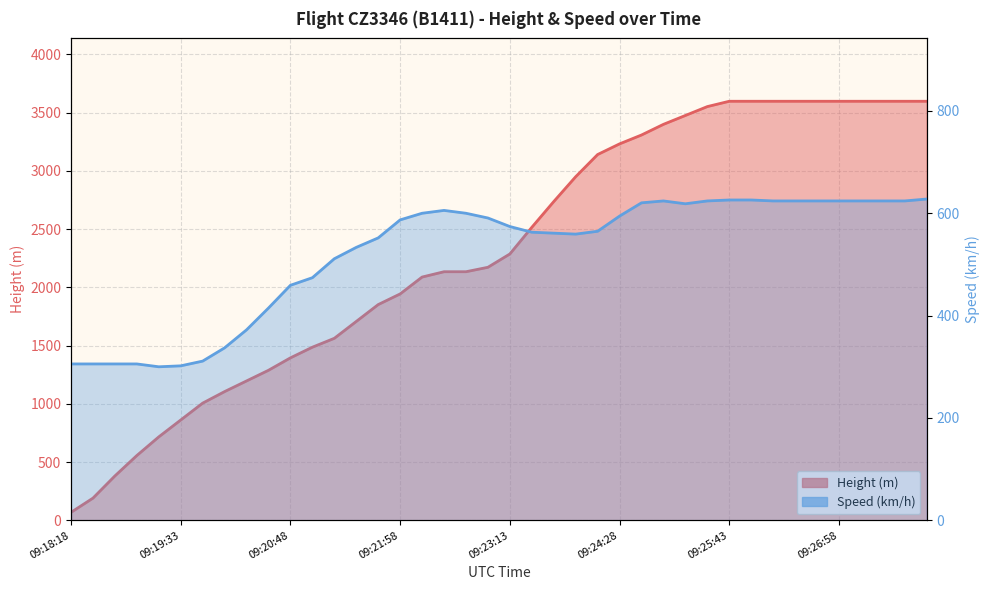

Reading right to left, what are all the values shown in this chart?

Height: 3596.6	3596.6	3596.6	3596.6	3596.6	3596.6	3596.6	3596.6	3596.6	3596.6	3550.9	3474.7	3398.5	3307.1	3230.9	3139.4	2948.9	2735.6	2514.6	2286.0	2171.7	2133.6	2133.6	2087.9	1943.1	1851.7	1706.9	1562.1	1485.9	1394.5	1287.8	1196.3	1104.9	1005.8	861.1	716.3	556.3	381.0	190.5	68.6
Speed: 627.8	624.1	624.1	624.1	624.1	624.1	624.1	624.1	626.0	626.0	624.1	618.6	624.1	620.4	594.5	564.9	559.3	561.2	563.0	574.1	590.8	600.0	605.6	600.0	587.1	551.9	533.4	511.2	474.1	459.3	414.8	372.3	337.1	311.1	301.9	300.0	305.6	305.6	305.6	305.6